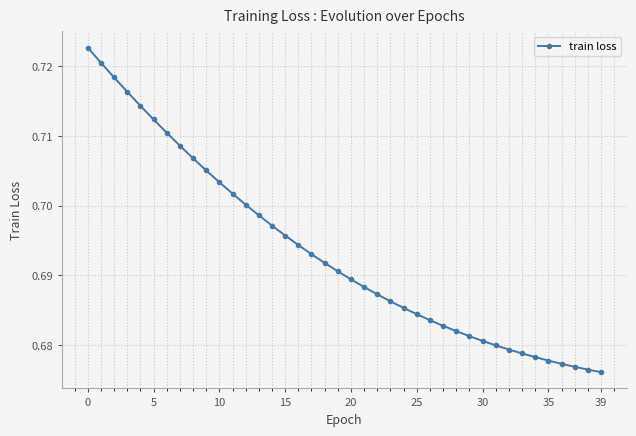

Count the values in the range 0 to 1.

40